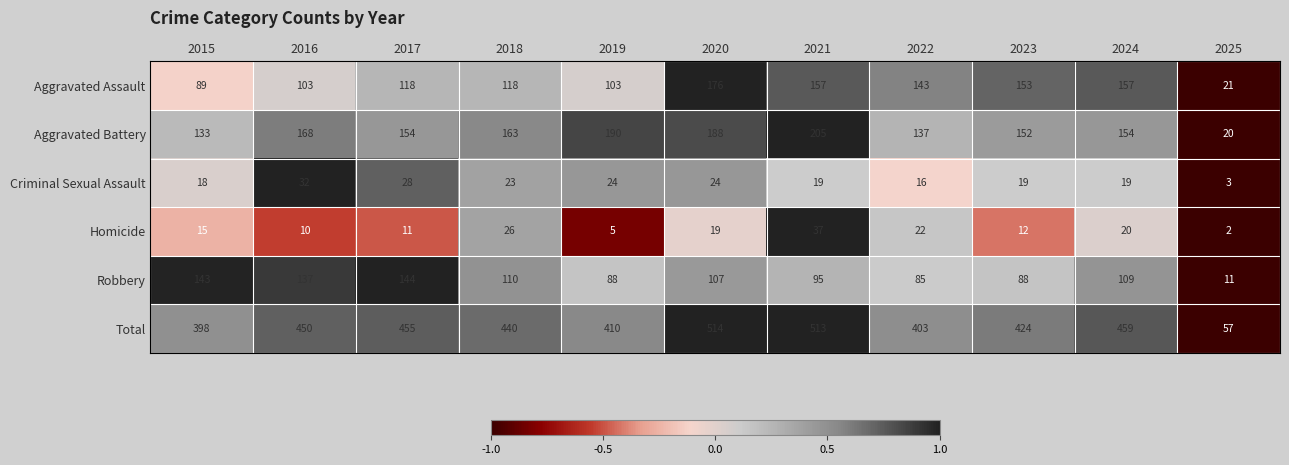

What is the average value of the Homicide series?

16